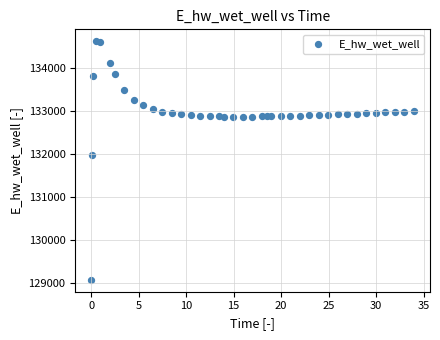

What Y value in the scatter plot is closest to 131849?

131970.0